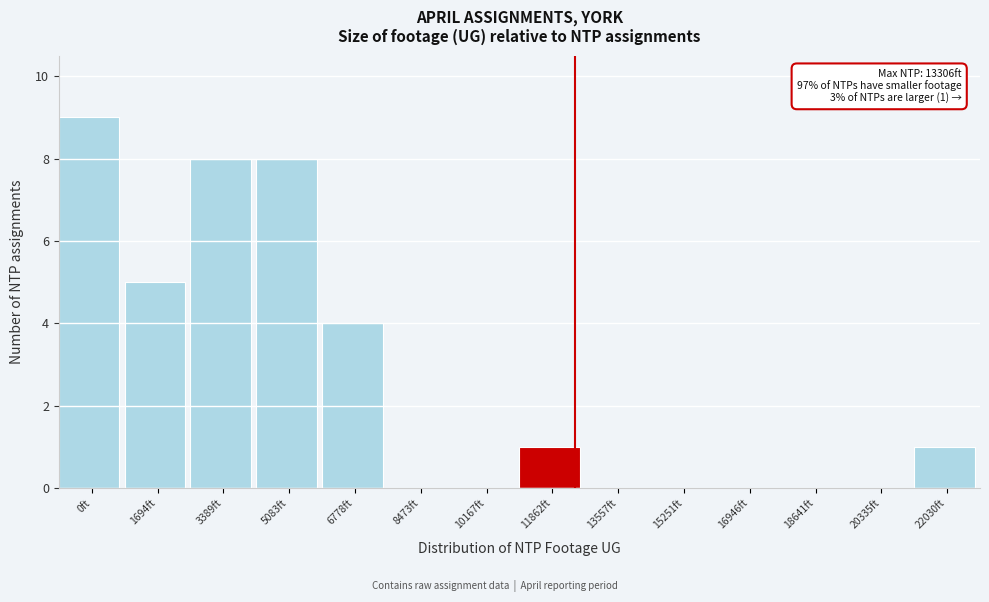

Reading right to left, what are all the values shown in this chart?

22030ft=1	20335ft=0	18641ft=0	16946ft=0	15251ft=0	13557ft=0	11862ft=1	10167ft=0	8473ft=0	6778ft=4	5083ft=8	3389ft=8	1694ft=5	0ft=9